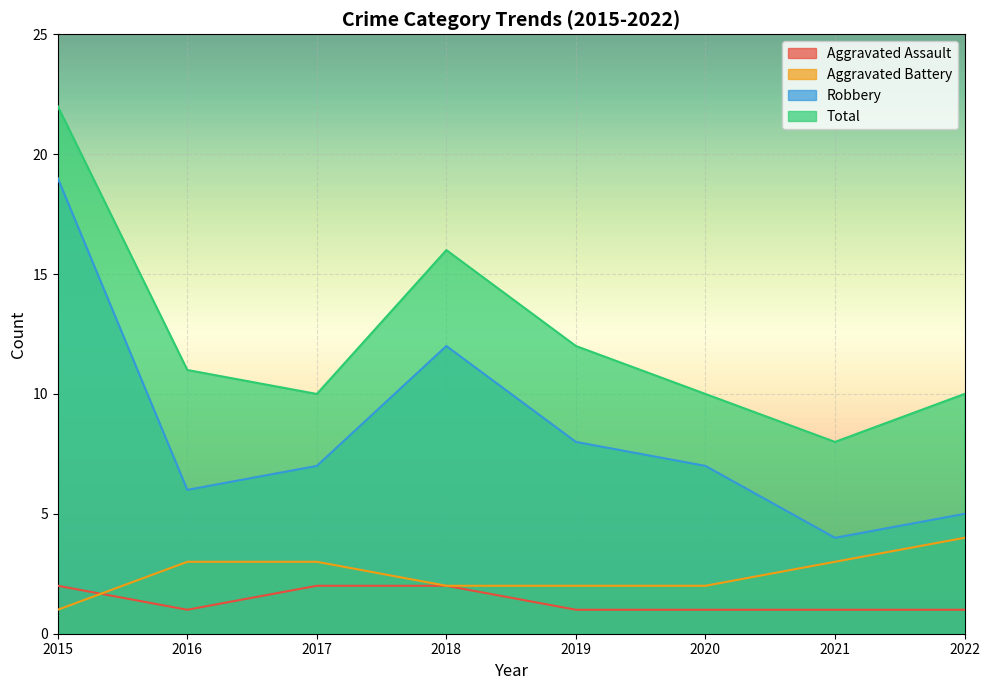

How many lines are shown in the chart?

4